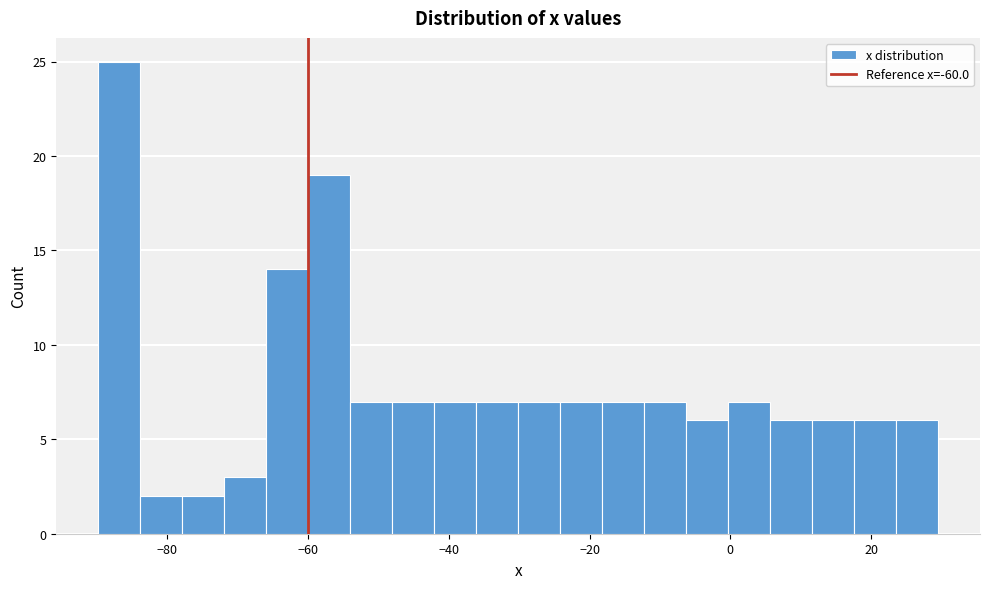

Around what value on the x-axis is the tallest bar? Give the approximate position of its centre, as read against the axis.

-86